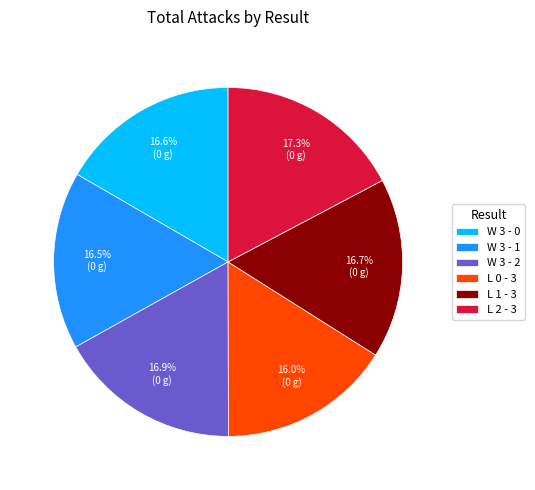

Between L 0 - 3 and L 2 - 3, which is larger?

L 2 - 3